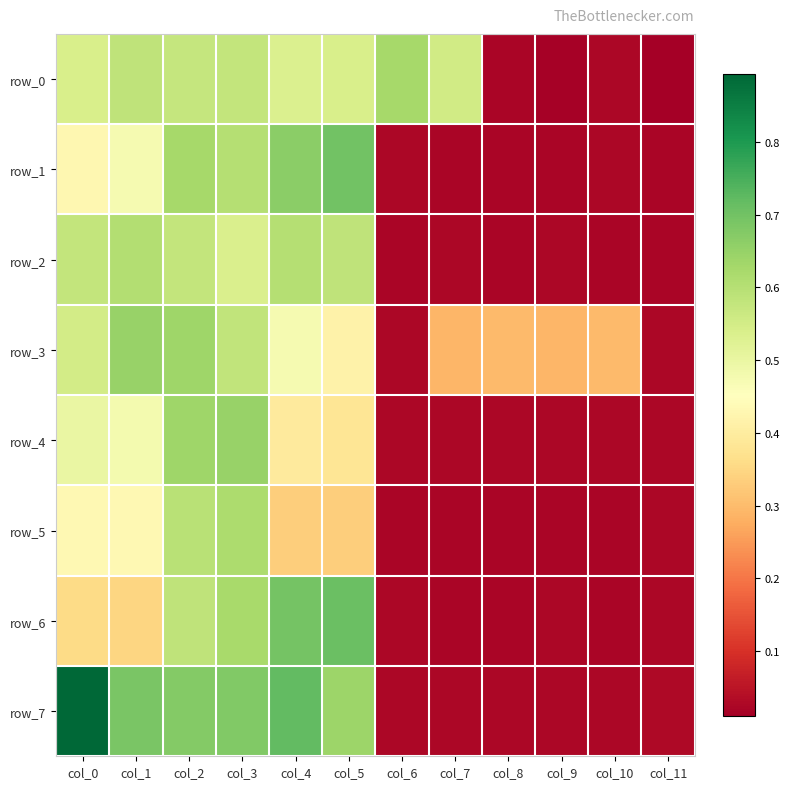

Reading right to left, list all the values displayed in this chart.

row_0: col_11=0.0	col_10=0.0	col_9=0.0	col_8=0.0	col_7=0.6	col_6=0.6	col_5=0.5	col_4=0.5	col_3=0.6	col_2=0.6	col_1=0.6	col_0=0.5
row_1: col_11=0.0	col_10=0.0	col_9=0.0	col_8=0.0	col_7=0.0	col_6=0.0	col_5=0.7	col_4=0.7	col_3=0.6	col_2=0.6	col_1=0.5	col_0=0.4
row_2: col_11=0.0	col_10=0.0	col_9=0.0	col_8=0.0	col_7=0.0	col_6=0.0	col_5=0.6	col_4=0.6	col_3=0.5	col_2=0.6	col_1=0.6	col_0=0.6
row_3: col_11=0.0	col_10=0.3	col_9=0.3	col_8=0.3	col_7=0.3	col_6=0.0	col_5=0.4	col_4=0.5	col_3=0.6	col_2=0.6	col_1=0.6	col_0=0.6
row_4: col_11=0.0	col_10=0.0	col_9=0.0	col_8=0.0	col_7=0.0	col_6=0.0	col_5=0.4	col_4=0.4	col_3=0.6	col_2=0.6	col_1=0.5	col_0=0.5
row_5: col_11=0.0	col_10=0.0	col_9=0.0	col_8=0.0	col_7=0.0	col_6=0.0	col_5=0.3	col_4=0.3	col_3=0.6	col_2=0.6	col_1=0.4	col_0=0.4
row_6: col_11=0.0	col_10=0.0	col_9=0.0	col_8=0.0	col_7=0.0	col_6=0.0	col_5=0.7	col_4=0.7	col_3=0.6	col_2=0.6	col_1=0.3	col_0=0.4
row_7: col_11=0.0	col_10=0.0	col_9=0.0	col_8=0.0	col_7=0.0	col_6=0.0	col_5=0.6	col_4=0.7	col_3=0.7	col_2=0.7	col_1=0.7	col_0=0.9